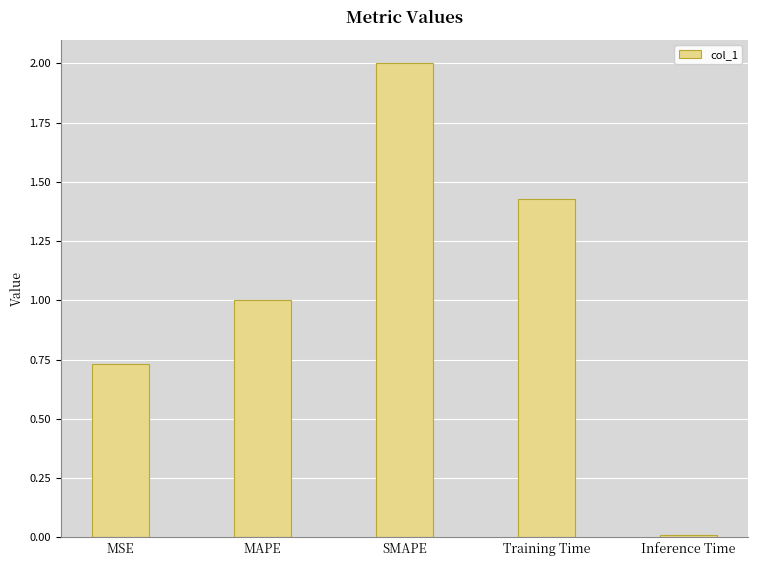

List the labels in order of value, largest first.

SMAPE, Training Time, MAPE, MSE, Inference Time